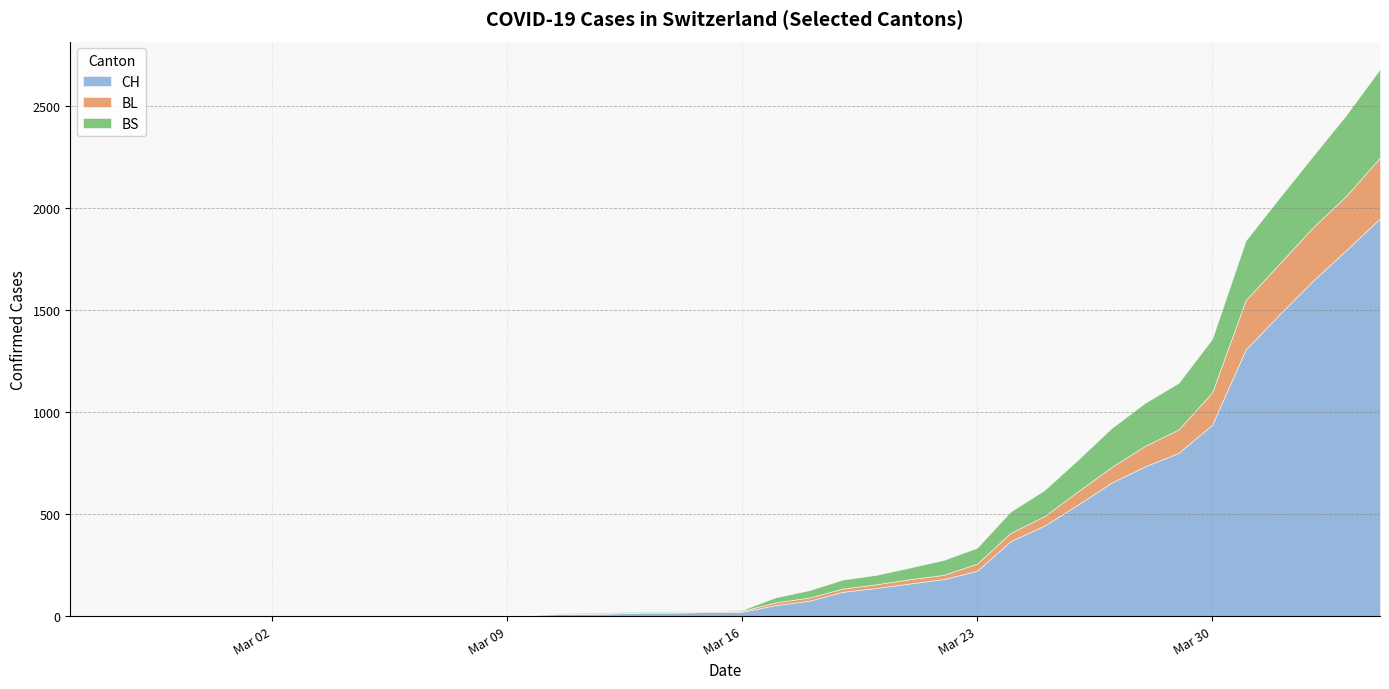

Is the value of CH at 2020-03-22 greater than the value of BS at 2020-03-11?

Yes